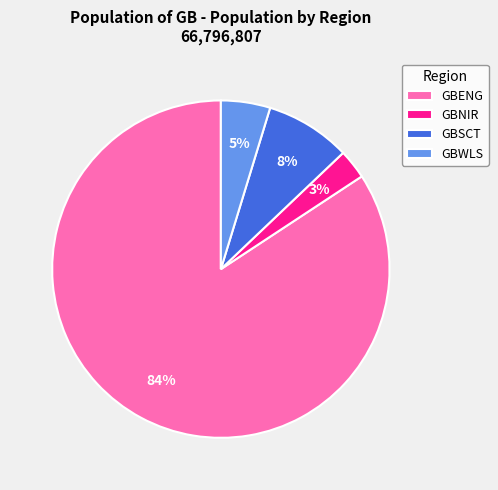

How many slices are in this pie chart?

4